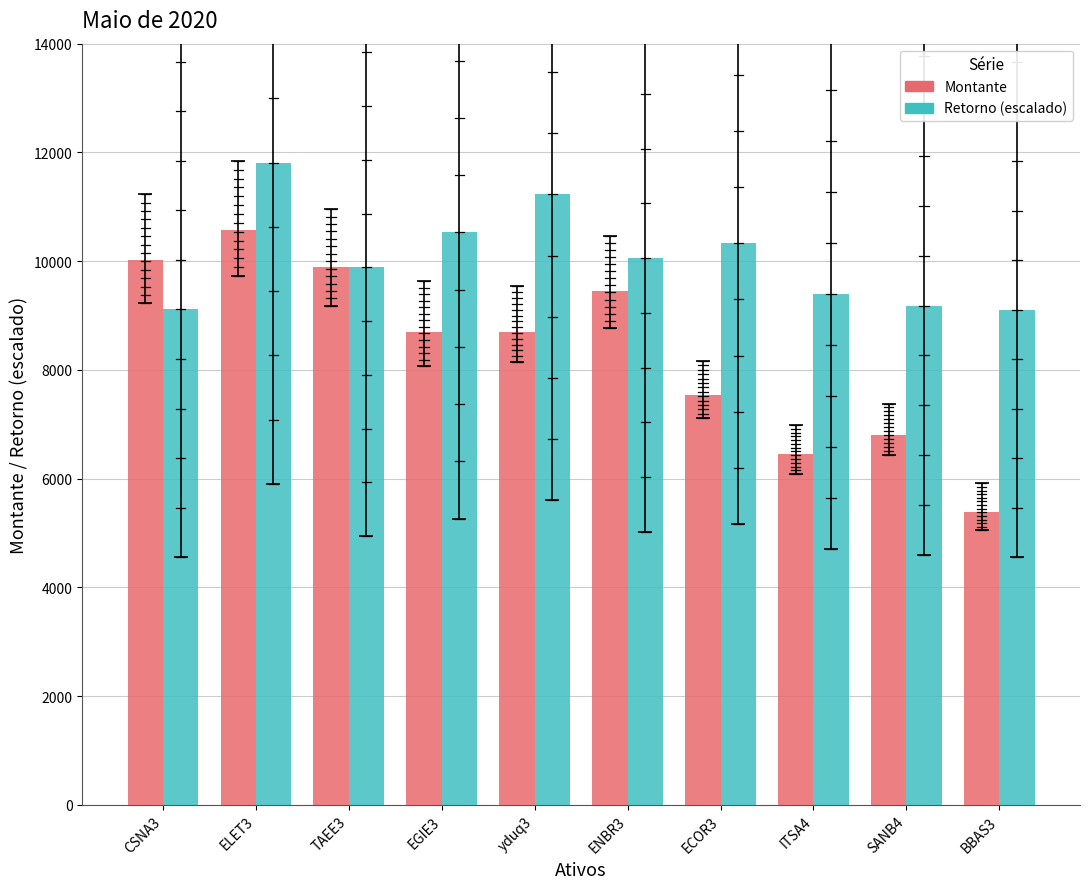

What is the maximum value for Montante?

10575.0